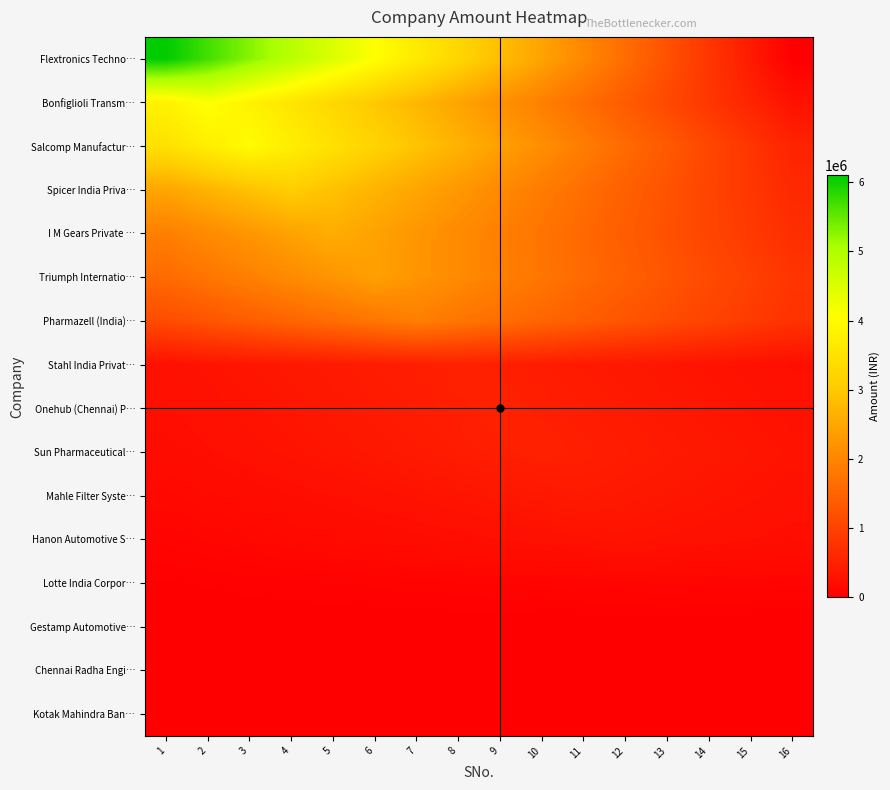

At how many categories does at least one series exceed 164234?

16